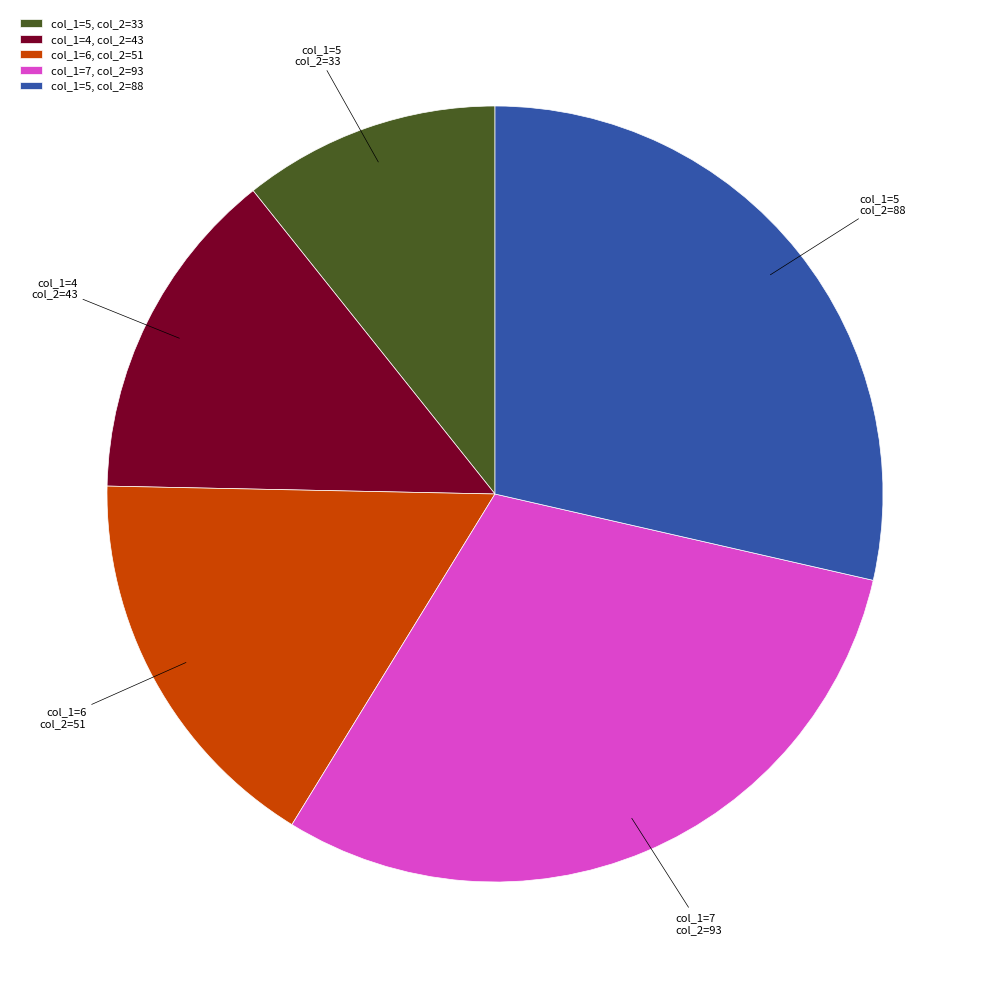

Approximately how many times larger is the value at col_1=7, col_2=93 compared to col_1=5, col_2=33?

2.8